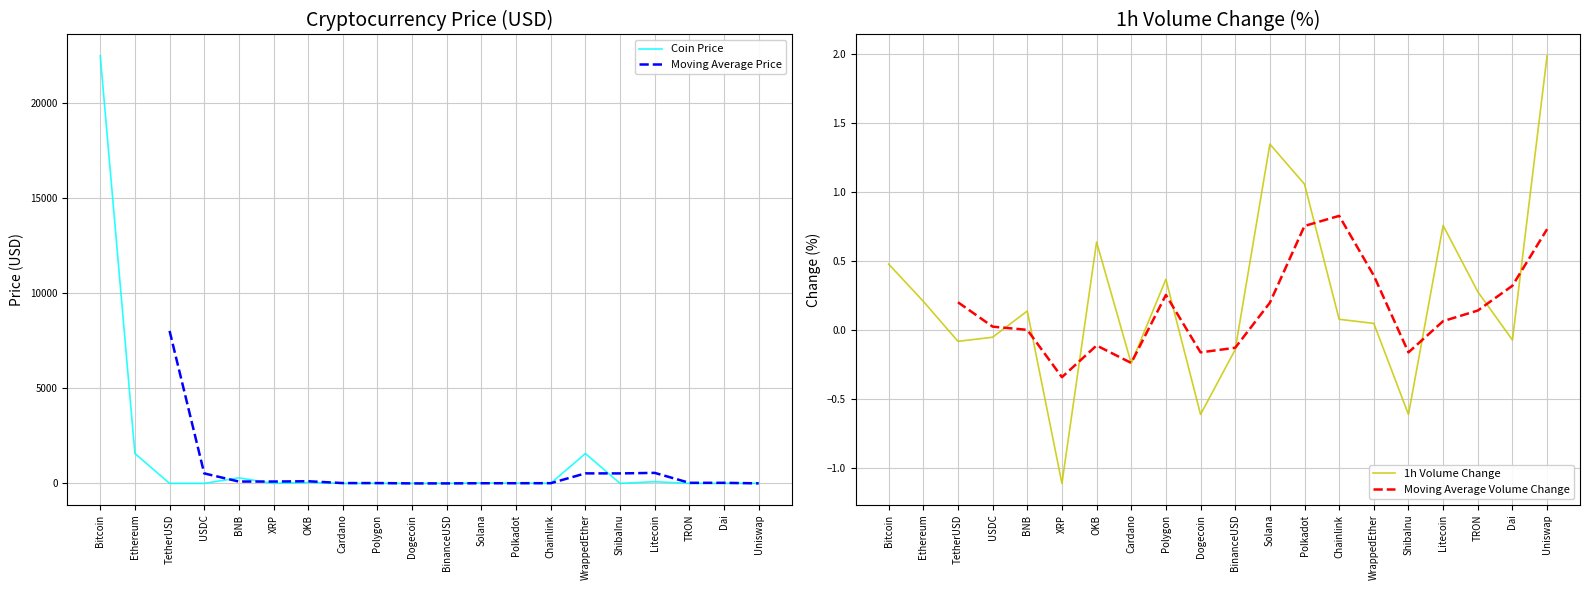

The Moving Average Volume Change series shows -0.1 at OKB. True or false?

True